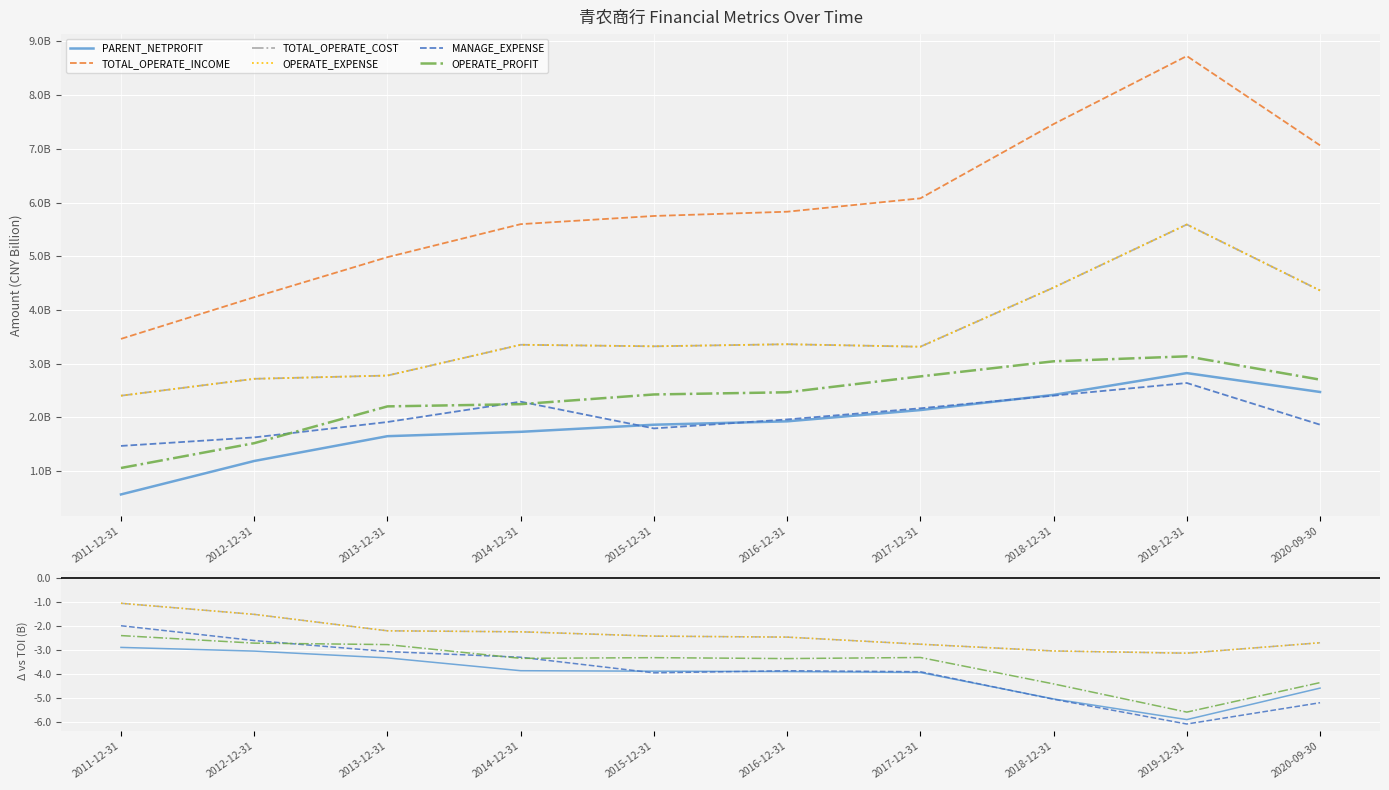

What are all the series names shown in the legend?

PARENT_NETPROFIT, TOTAL_OPERATE_INCOME, TOTAL_OPERATE_COST, OPERATE_EXPENSE, MANAGE_EXPENSE, OPERATE_PROFIT